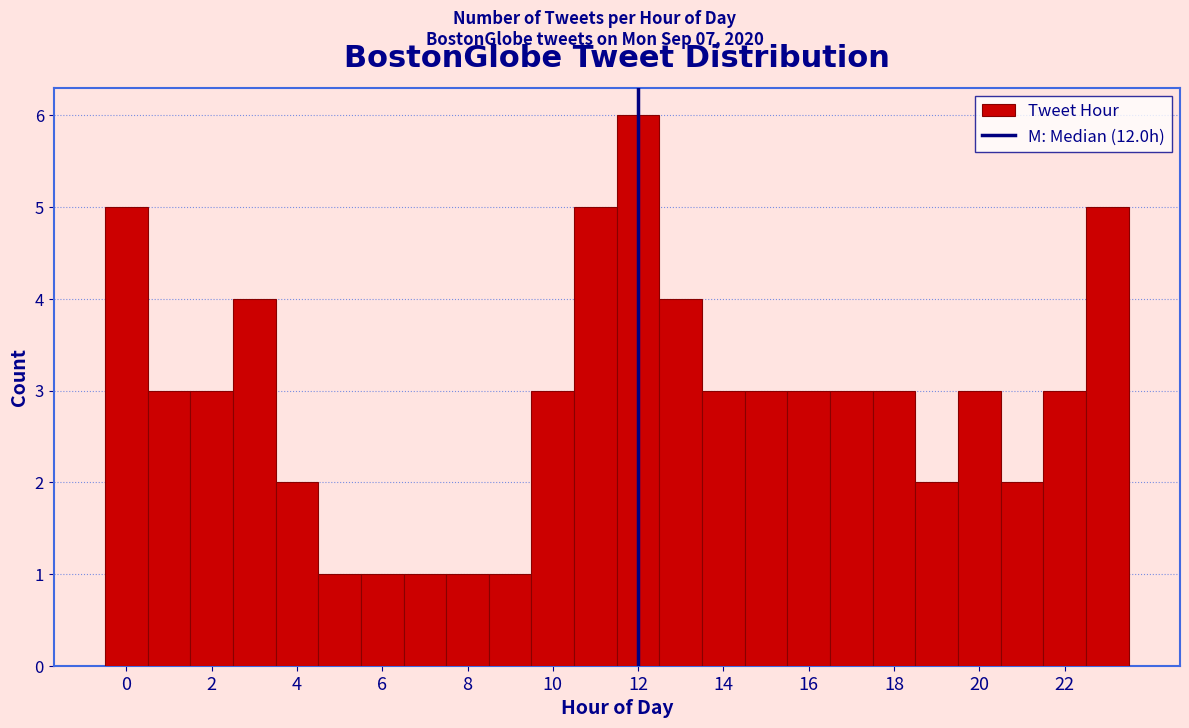

What is the height of the bar covering 7.5 to 8.5 on the x-axis? Neither the bar edges nor the heights are printed on the chart, so give them approximately, as read against the axes.

1